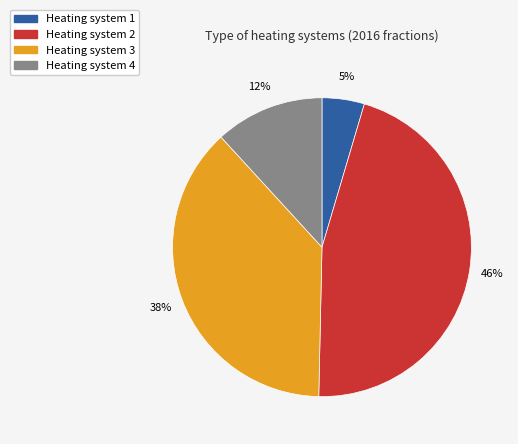

The Heating system 3 slice represents 51% of the pie. True or false?

False